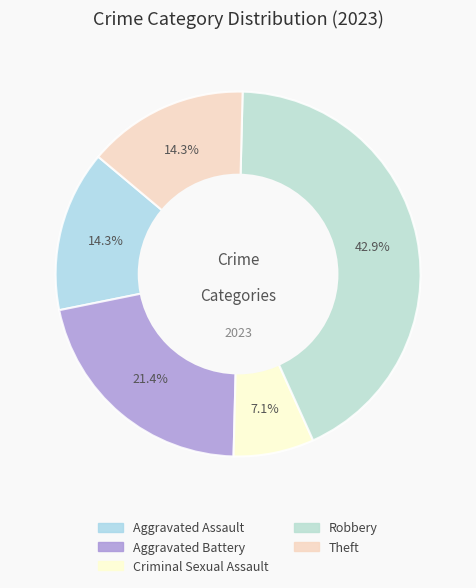

How many slices are in this pie chart?

5